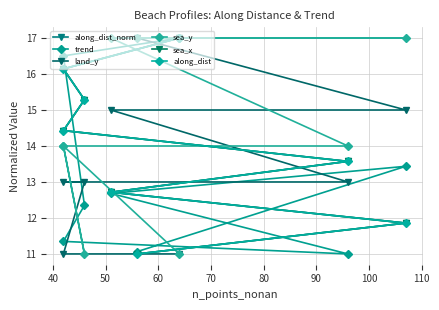

What is the smallest value displayed?

11.0